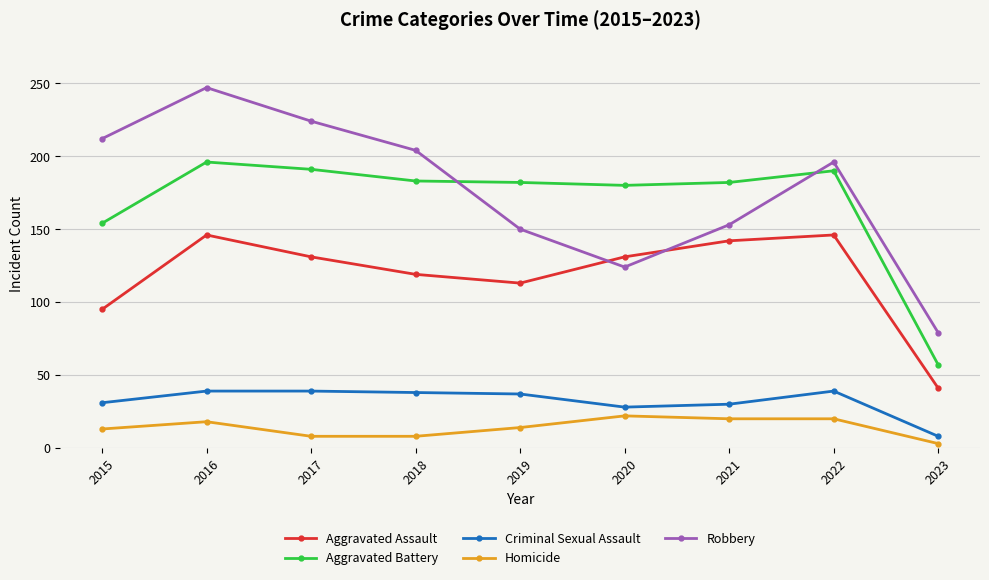

Which series has the largest total across all categories?

Robbery